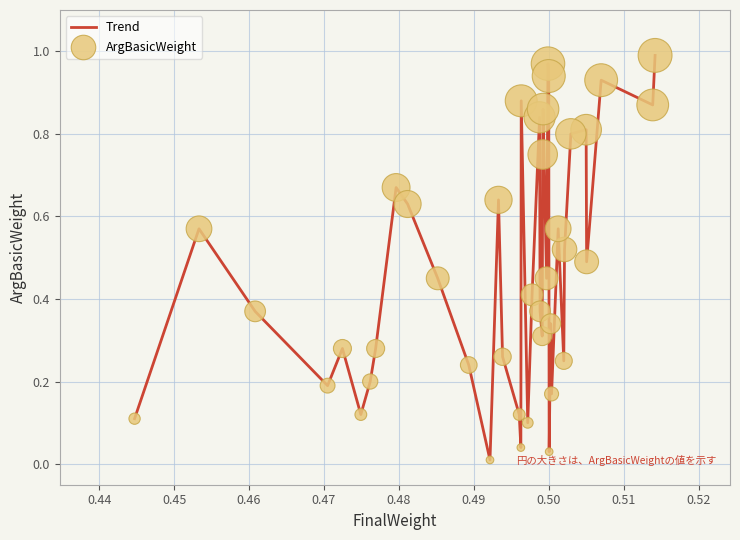

How many lines are shown in the chart?

1